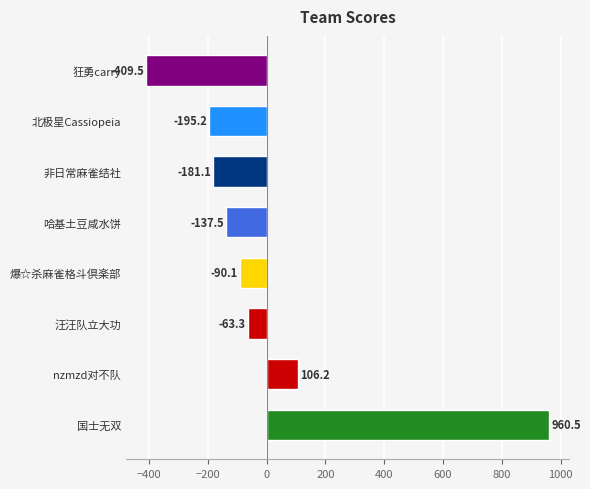

Rank the categories by value from highest to lowest.

国士无双, nzmzd对不队, 汪汪队立大功, 爆☆杀麻雀格斗倶楽部, 哈基土豆咸水饼, 非日常麻雀结社, 北极星Cassiopeia, 狂勇carry